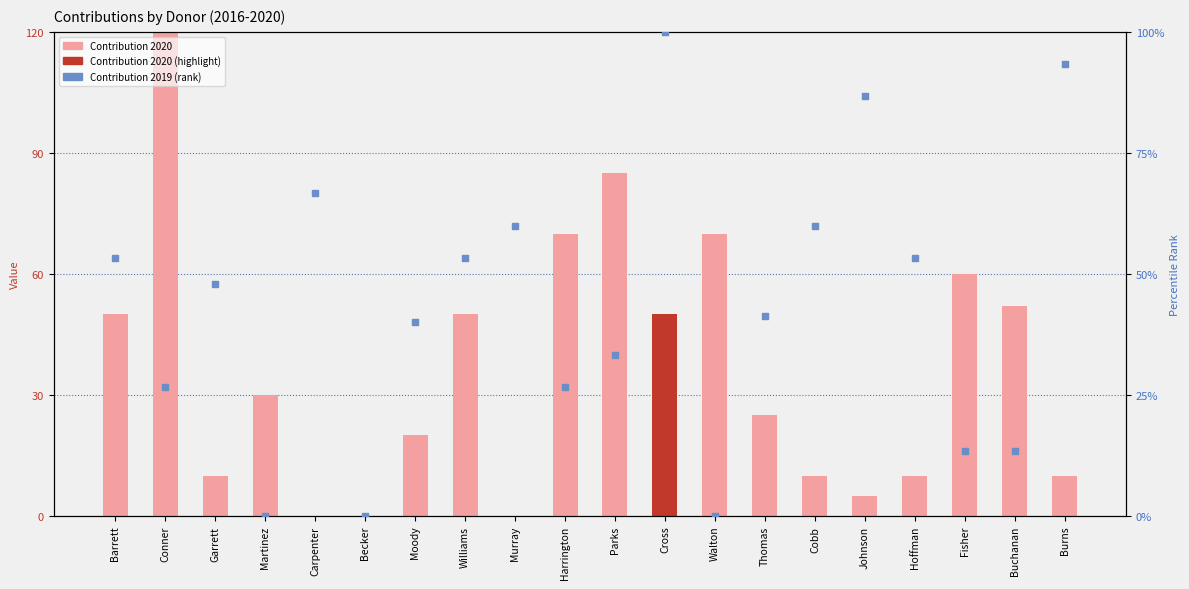

Which series has the widest spread of Y values?

Contribution 2020